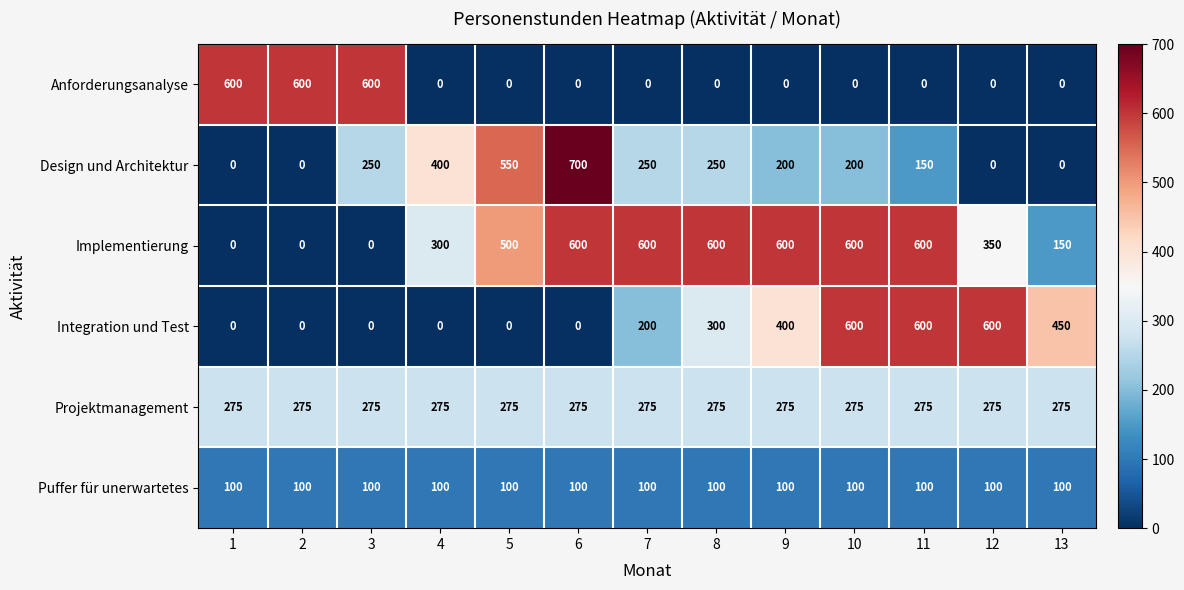

What is the greatest value displayed?

700